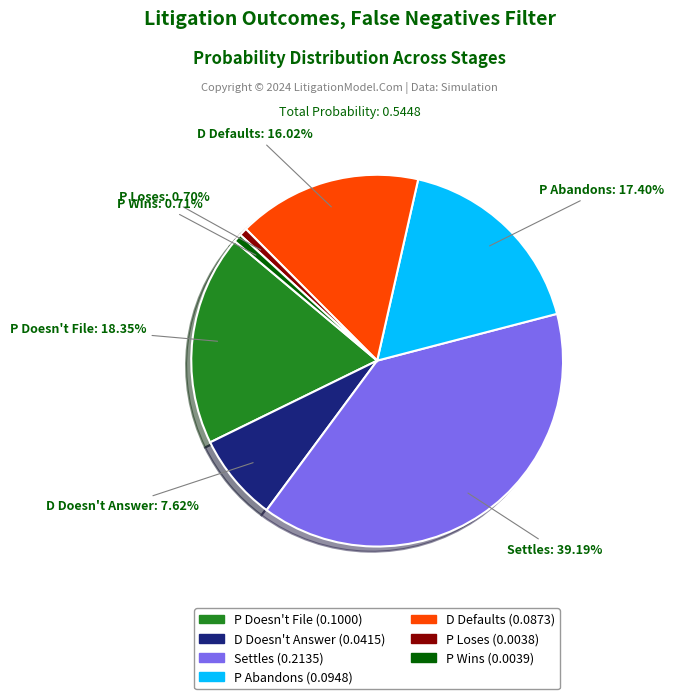

Is there a majority slice in this chart?

No